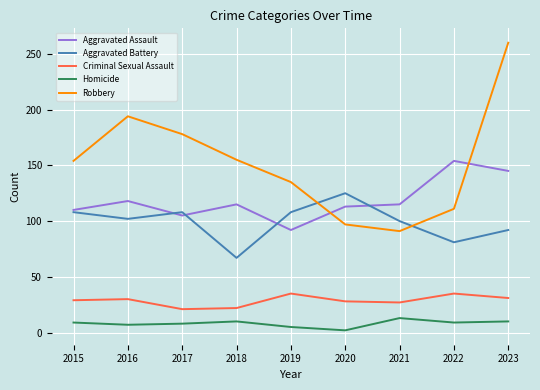

What is the difference between the highest and lowest values at 2017?

170